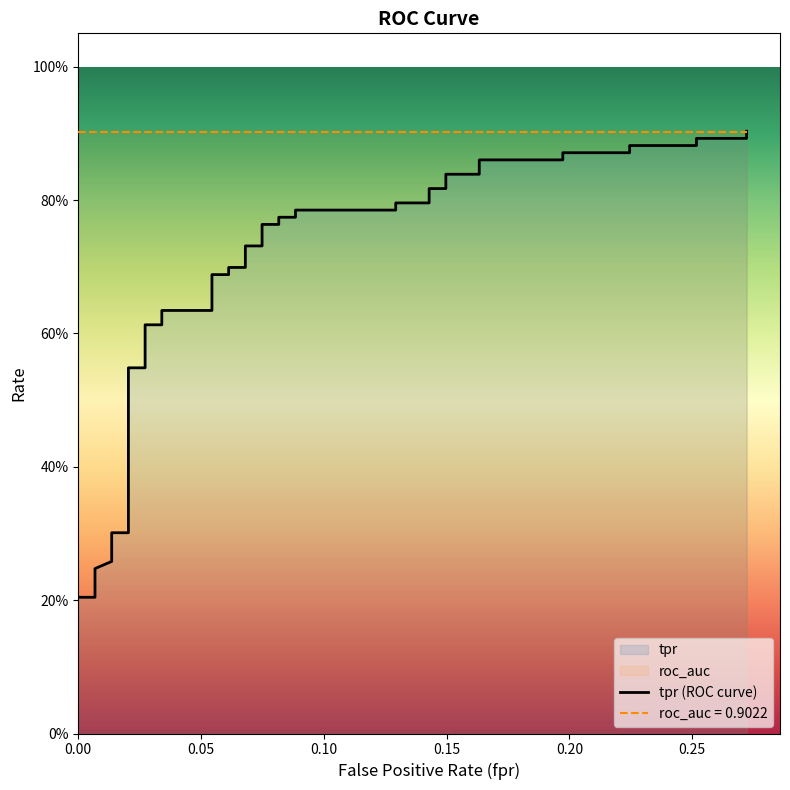

True or false: the data shows 0.3 at 30.

False